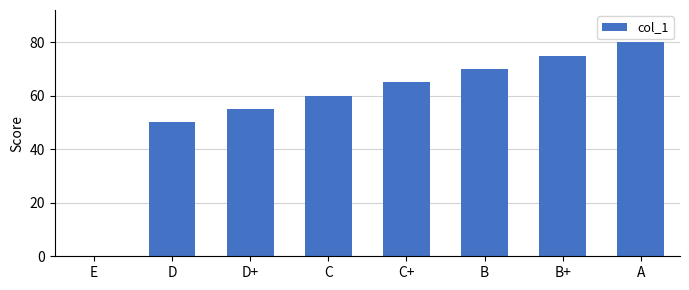

How many positive values are there?

7